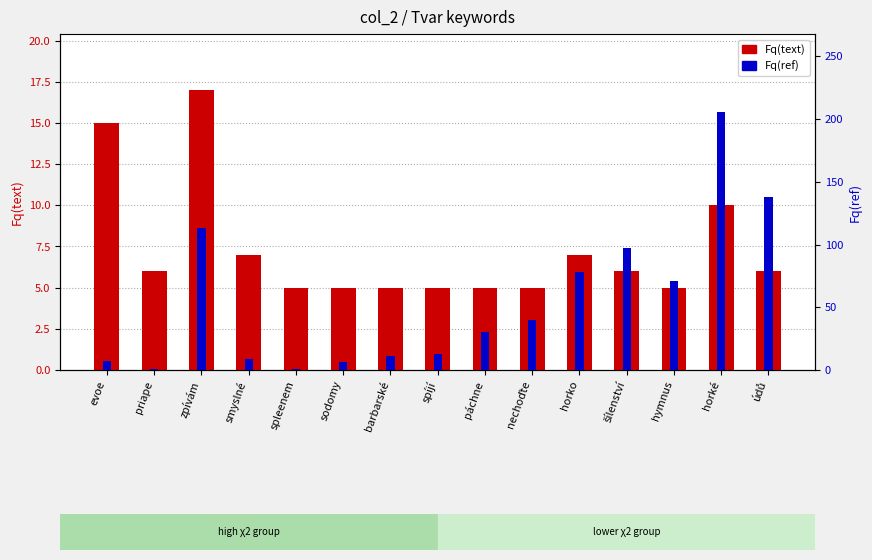

What is the sum of all Fq(text) values?

109